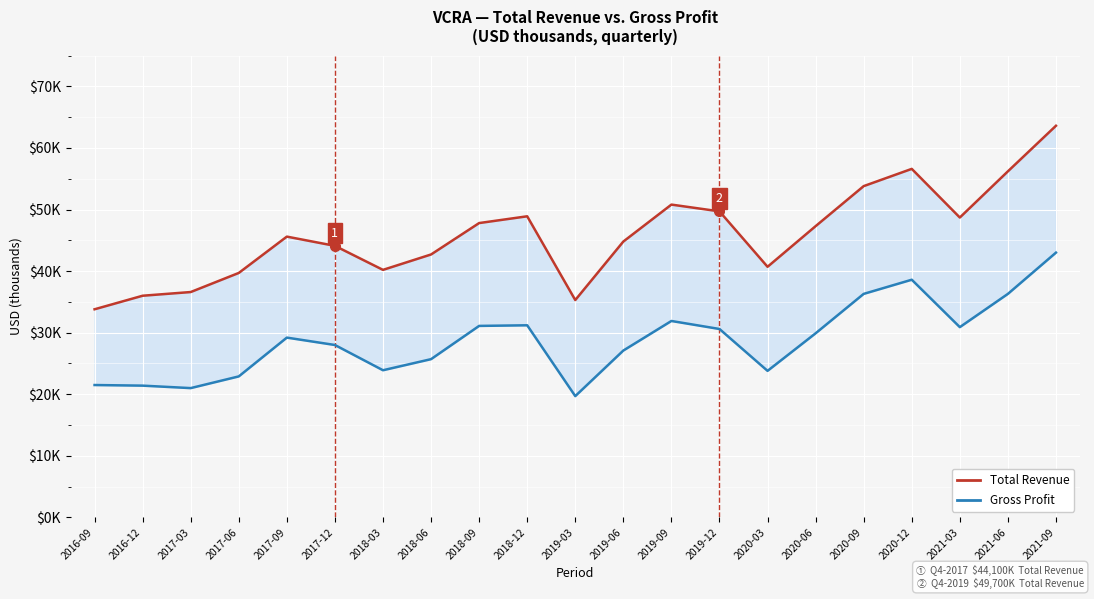

What is the sum of all Gross Profit values?

604000